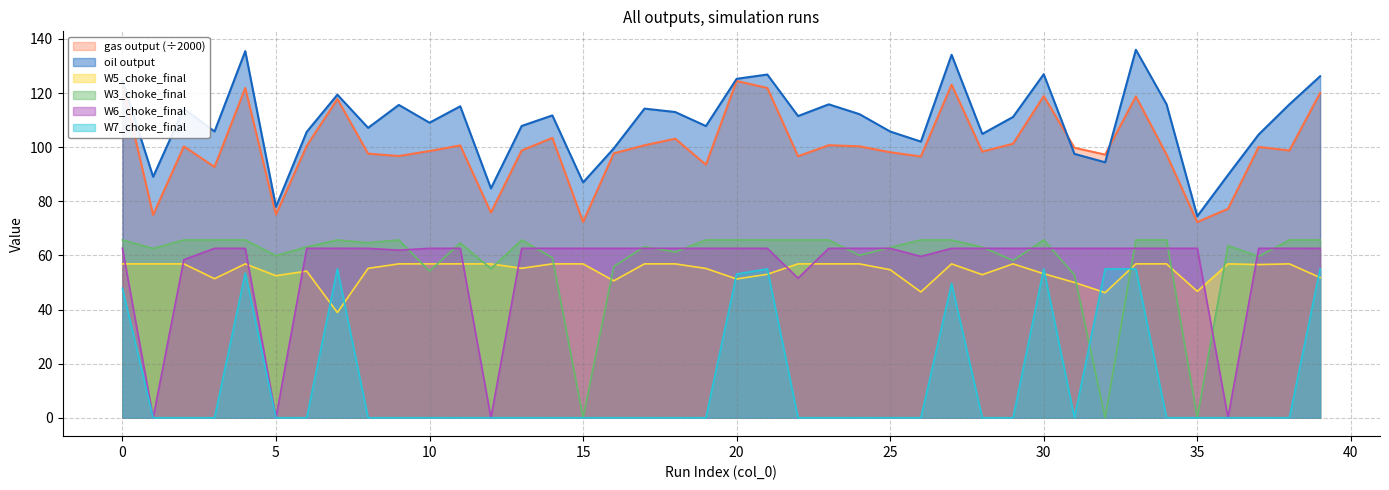

Reading left to right, transcribe all the data shown in this chart.

gas output: 123.6	75.0	100.3	92.7	121.9	75.1	100.5	117.8	97.6	96.7	98.6	100.6	75.8	98.8	103.4	72.4	97.7	100.7	103.1	93.5	124.4	121.9	96.6	100.7	100.3	98.1	96.5	123.1	98.4	101.3	118.9	99.8	97.2	118.7	97.2	72.3	77.2	100.1	98.8	120.0
oil output: 124.7	89.0	114.2	105.8	135.5	77.9	105.6	119.4	107.1	115.6	109.0	115.1	84.8	107.8	111.7	87.0	99.5	114.2	113.0	107.8	125.2	126.8	111.5	115.8	112.2	105.8	102.0	134.1	104.9	111.2	126.9	97.5	94.4	136.0	115.8	74.5	89.7	104.7	115.8	126.2
W5_choke_final: 56.9	56.9	56.9	51.4	56.9	52.5	54.2	38.9	55.2	56.9	56.9	56.9	56.9	55.2	56.9	56.9	50.6	56.9	56.9	55.2	51.3	53.0	56.9	56.9	56.9	54.7	46.5	56.9	52.9	56.9	53.2	50.0	46.2	56.9	56.9	46.7	56.9	56.6	56.9	51.8
W3_choke_final: 65.7	62.6	65.7	65.7	65.7	59.9	63.1	65.7	64.7	65.7	54.2	64.6	55.1	65.7	59.2	0.0	55.9	63.2	61.3	65.7	65.7	65.7	65.7	65.7	60.0	62.9	65.7	65.7	63.0	58.1	65.7	52.8	0.0	65.7	65.7	0.0	63.6	59.6	65.7	65.7
W6_choke_final: 62.6	0.0	58.4	62.6	62.6	0.0	62.6	62.6	62.6	61.9	62.6	62.6	0.0	62.6	62.6	62.6	62.6	62.6	62.6	62.6	62.6	62.6	51.6	62.6	62.6	62.6	59.6	62.6	62.6	62.6	62.6	62.6	62.6	62.6	62.6	62.6	0.0	62.6	62.6	62.6
W7_choke_final: 47.8	0.0	0.0	0.0	53.5	0.0	0.0	55.0	0.0	0.0	0.0	0.0	0.0	0.0	0.0	0.0	0.0	0.0	0.0	0.0	53.1	55.0	0.0	0.0	0.0	0.0	0.0	49.6	0.0	0.0	55.0	0.0	55.0	55.0	0.0	0.0	0.0	0.0	0.0	55.0